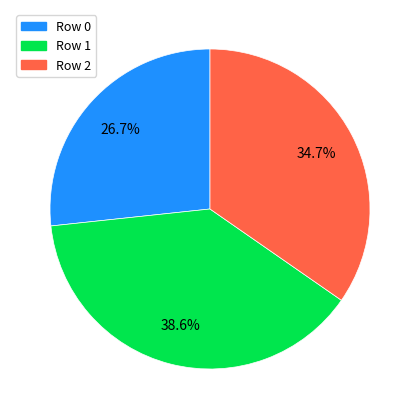

How many slices are in this pie chart?

3